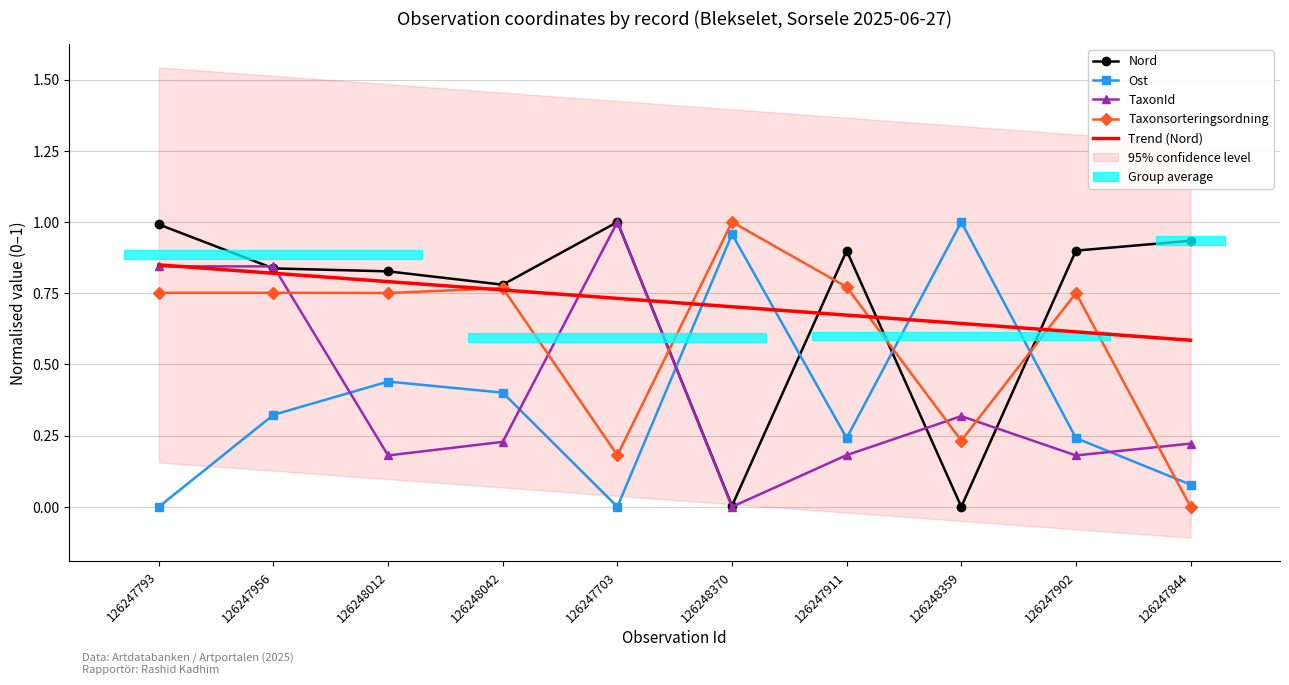

Reading left to right, extract all data points from this chart.

Nord: 1.0	0.8	0.8	0.8	1.0	0.0	0.9	0.0	0.9	0.9
Ost: 0.0	0.3	0.4	0.4	0.0	1.0	0.2	1.0	0.2	0.1
TaxonId: 0.8	0.8	0.2	0.2	1.0	0.0	0.2	0.3	0.2	0.2
Taxonsorteringsordning: 0.8	0.8	0.8	0.8	0.2	1.0	0.8	0.2	0.8	0.0